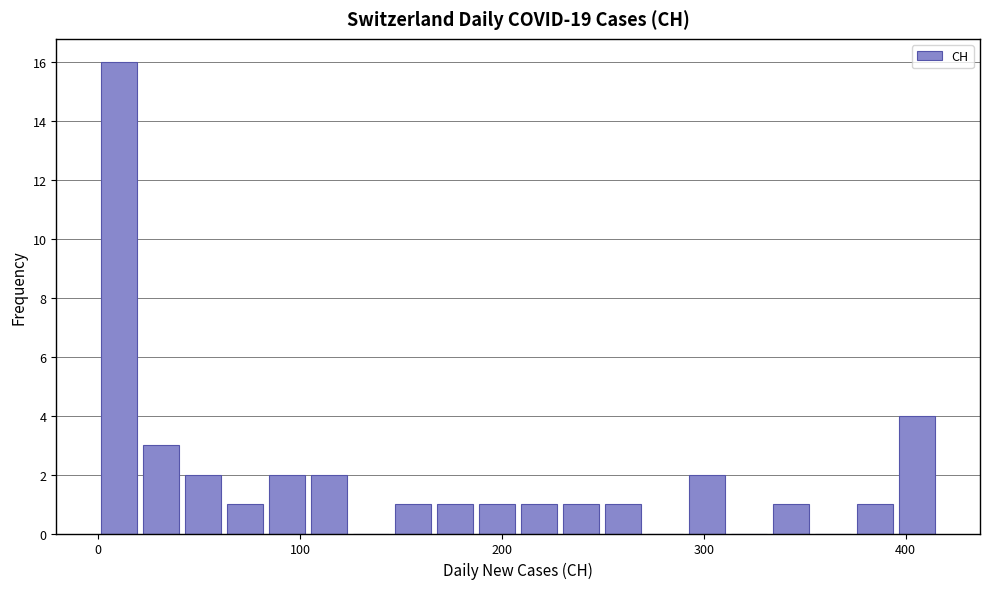

Read against the x-axis, roughly where is the centre of the tallest bar?

10